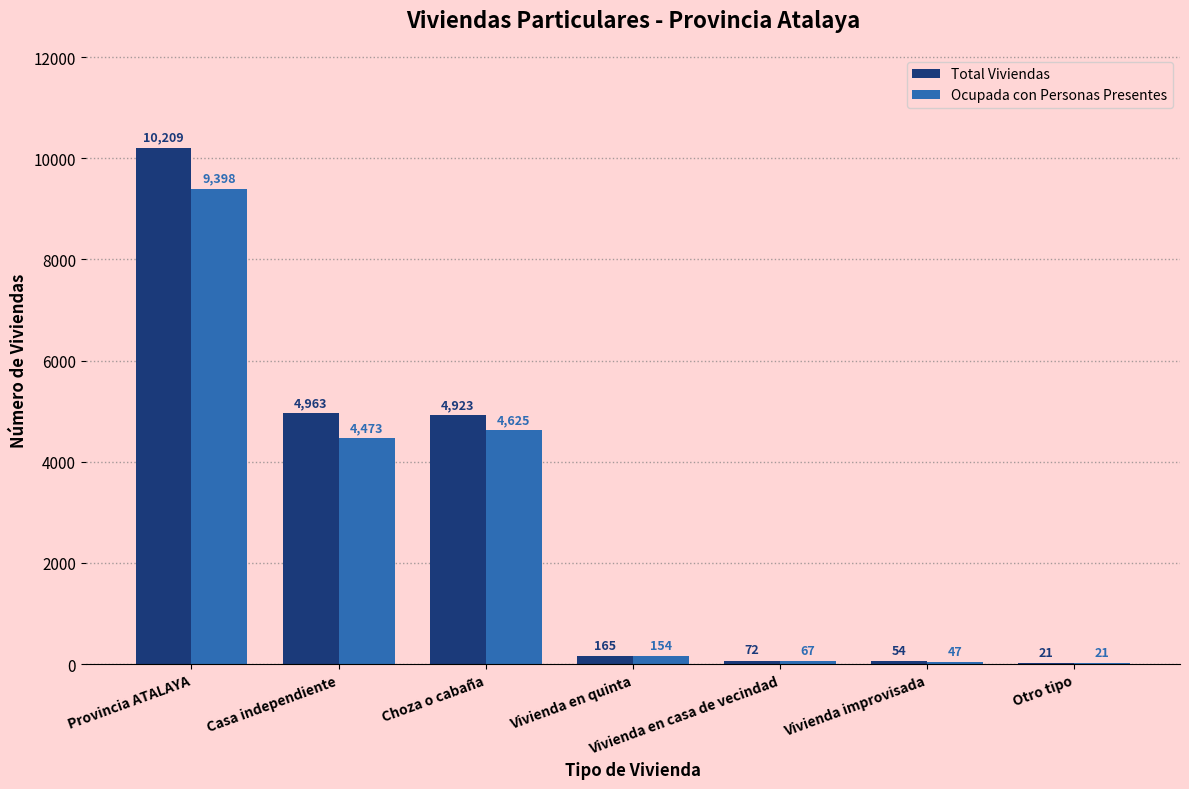

The Total Viviendas series shows 54 at Vivienda improvisada. True or false?

True